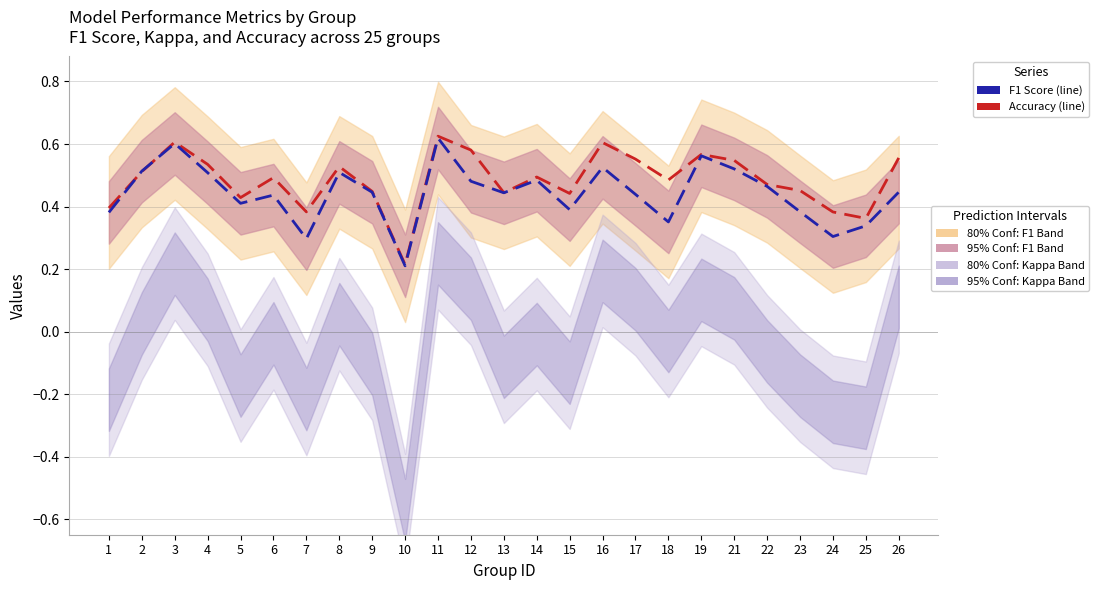

Is the value of Accuracy at 26 greater than the value of F1 Score at 24?

Yes